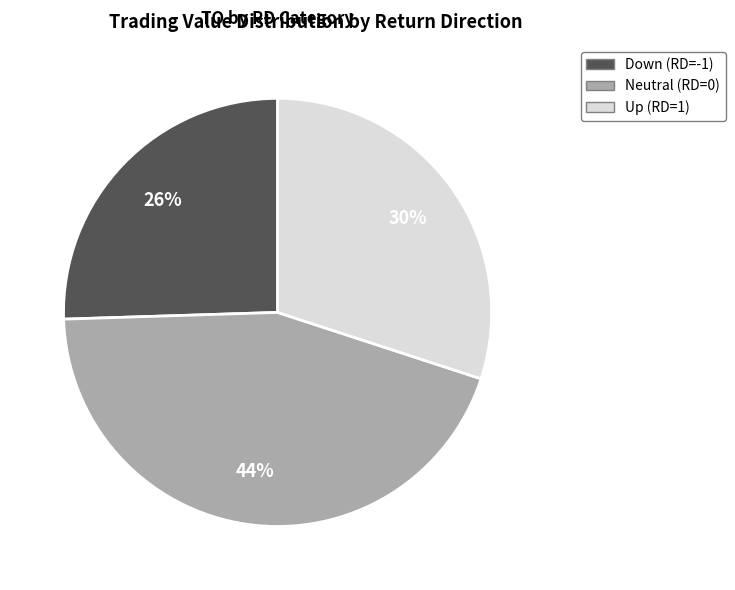

Is there any slice that represents more than half of the pie?

No